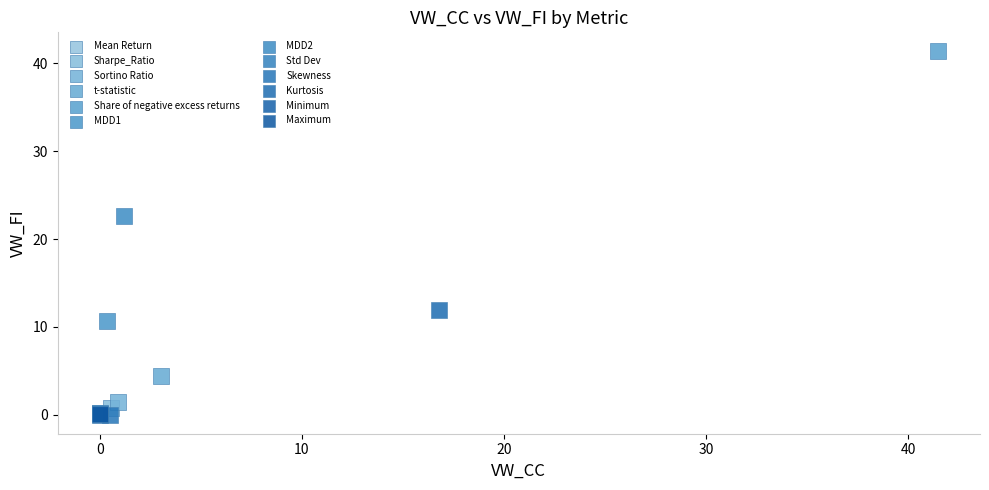

What are all the series names shown in the legend?

Mean Return, Sharpe_Ratio, Sortino Ratio, t-statistic, Share of negative excess returns, MDD1, MDD2, Std Dev, Skewness, Kurtosis, Minimum, Maximum